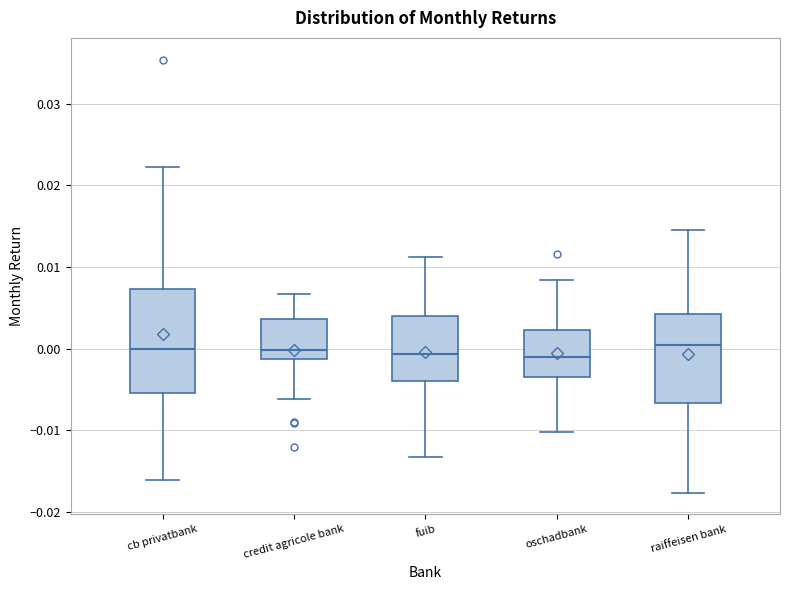

Reading left to right, read every box against the y-axis: the position of its median line, the range the box covers, and the ends of its whiskers. The values are not printed on the chart, so give them approximately, as read against the axis.

cb privatbank: median 0.000, box -0.006 to 0.007, whiskers -0.016 to 0.022
credit agricole bank: median 0.000, box -0.001 to 0.004, whiskers -0.006 to 0.007
fuib: median -0.001, box -0.004 to 0.004, whiskers -0.013 to 0.011
oschadbank: median -0.001, box -0.003 to 0.002, whiskers -0.010 to 0.008
raiffeisen bank: median 0.000, box -0.007 to 0.004, whiskers -0.018 to 0.015